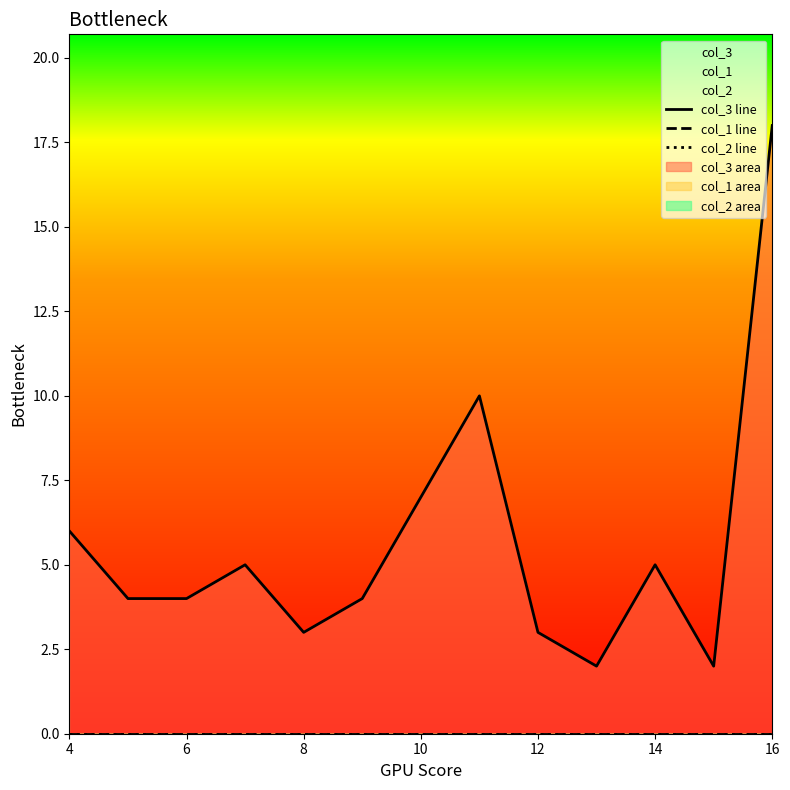

Between 14 and 10, which is larger?

10